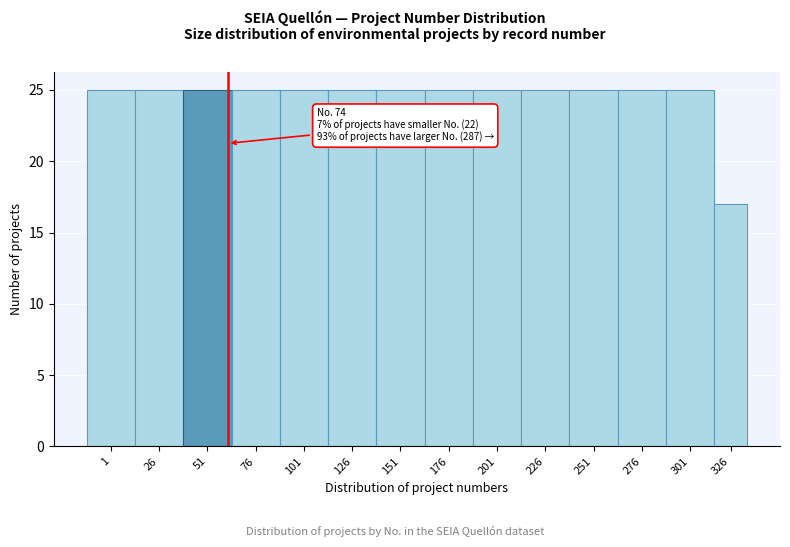

Reading right to left, transcribe all the data shown in this chart.

17	25	25	25	25	25	25	25	25	25	25	25	25	25